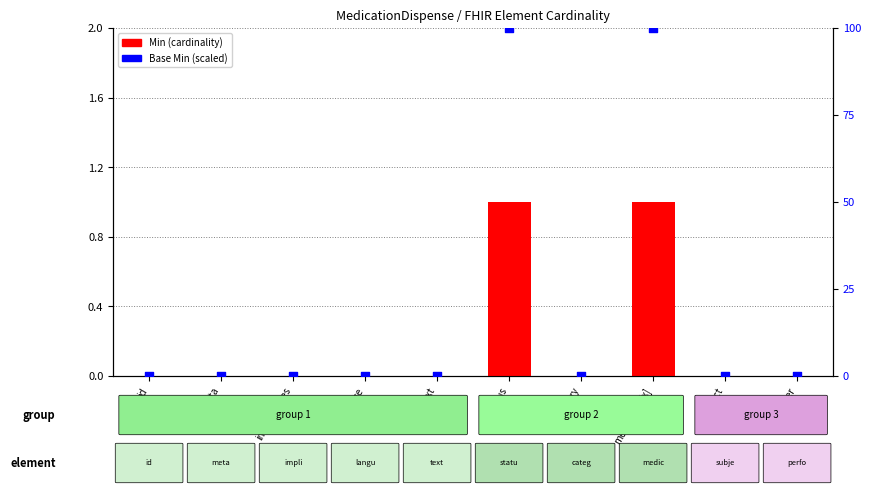

Which series has the largest total across all categories?

Base Min (scaled)